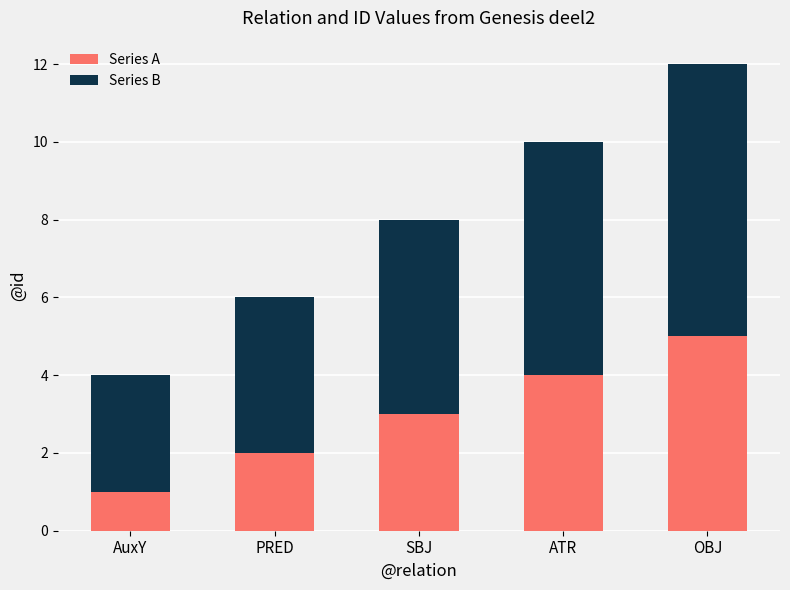

What is the average value of the Series A series?

3